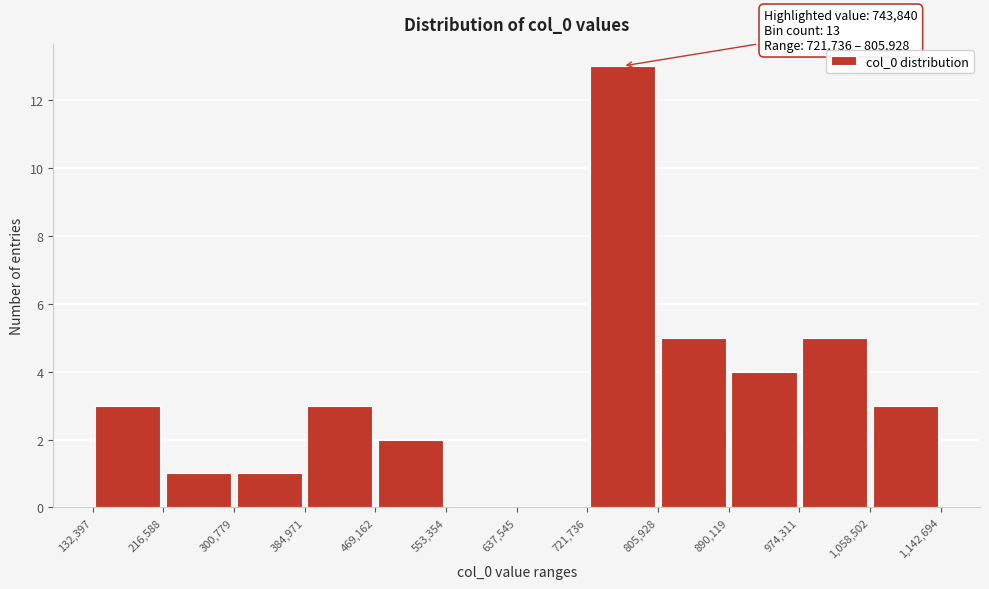

Which range on the x-axis has the tallest bar?

721,736 to 805,928